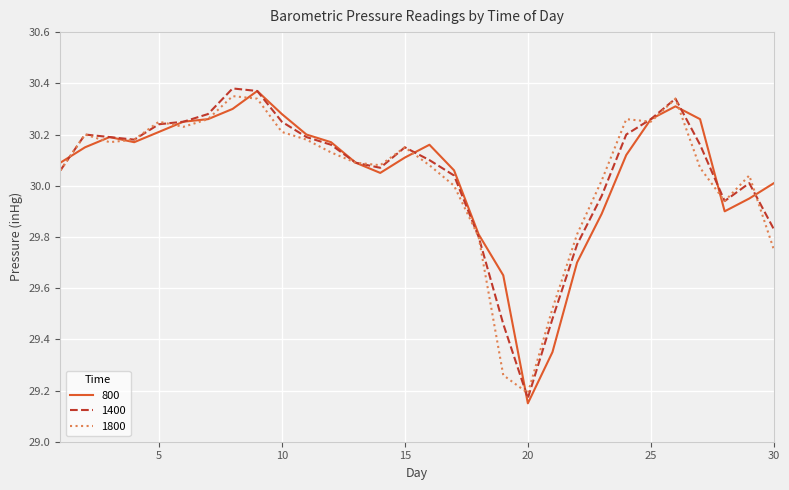

Reading left to right, extract all data points from this chart.

800: 30.1	30.1	30.2	30.2	30.2	30.2	30.3	30.3	30.4	30.3	30.2	30.2	30.1	30.1	30.1	30.2	30.1	29.8	29.6	29.1	29.4	29.7	29.9	30.1	30.3	30.3	30.3	29.9	29.9	30.0
1400: 30.1	30.2	30.2	30.2	30.2	30.2	30.3	30.4	30.4	30.2	30.2	30.2	30.1	30.1	30.1	30.1	30.0	29.8	29.5	29.2	29.5	29.8	30.0	30.2	30.3	30.3	30.2	29.9	30.0	29.8
1800: 30.1	30.2	30.2	30.2	30.2	30.2	30.3	30.4	30.3	30.2	30.2	30.1	30.1	30.1	30.1	30.1	30.0	29.8	29.3	29.2	29.5	29.8	30.0	30.3	30.2	30.3	30.1	29.9	30.0	29.8